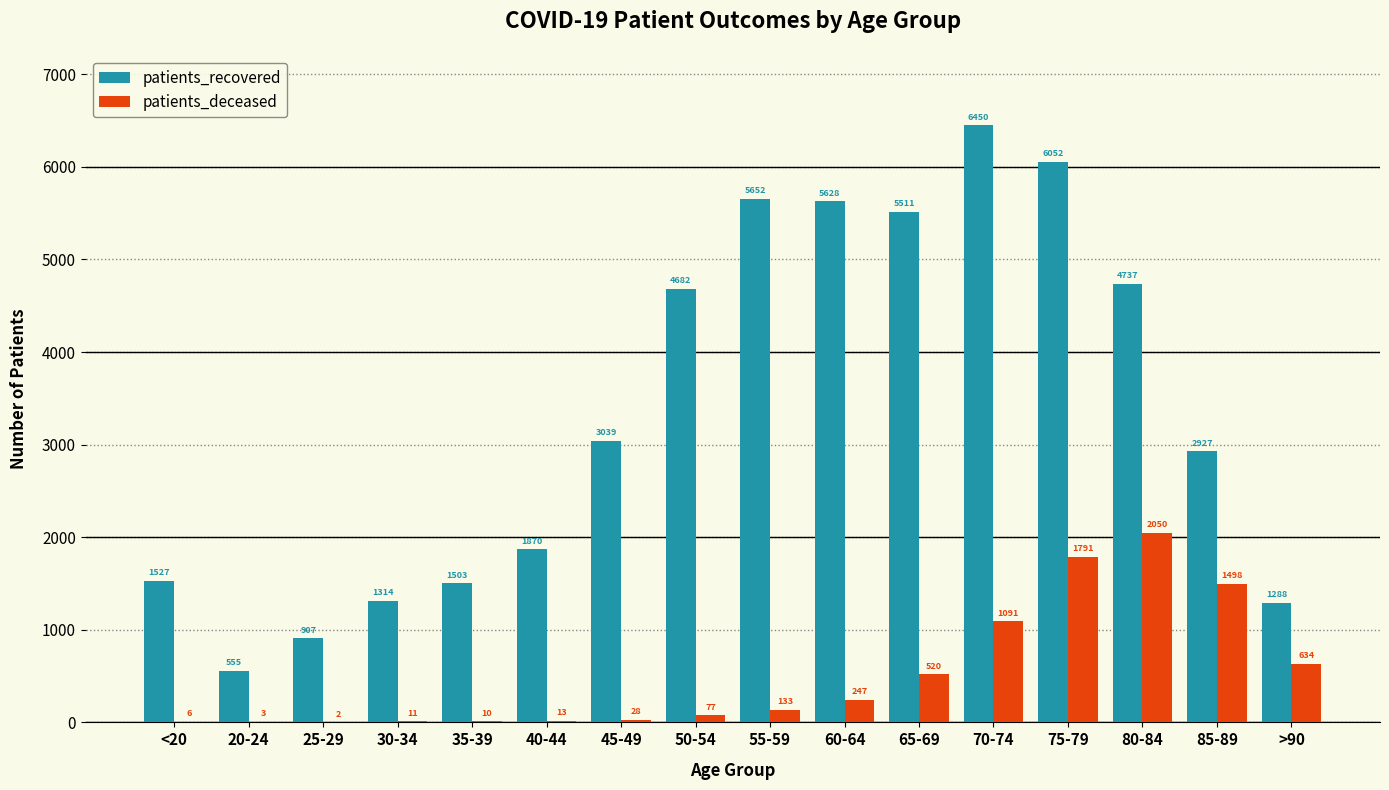

Where is patients_deceased nearest to the value 1026?

70-74